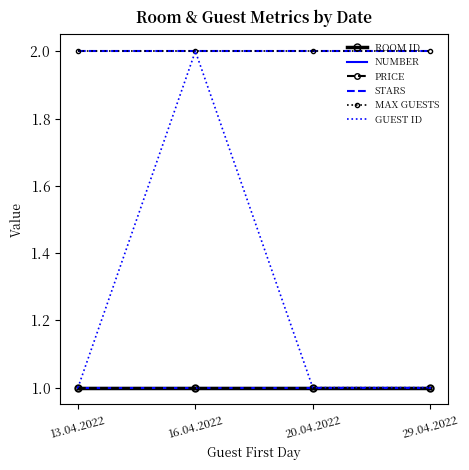

Which series has the widest spread of values?

GUEST ID